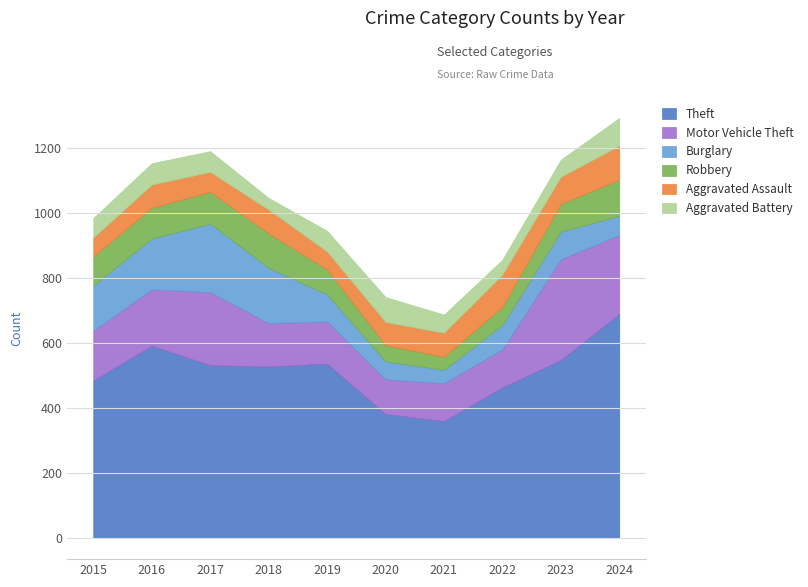

The Motor Vehicle Theft series shows 72 at 2023. True or false?

False